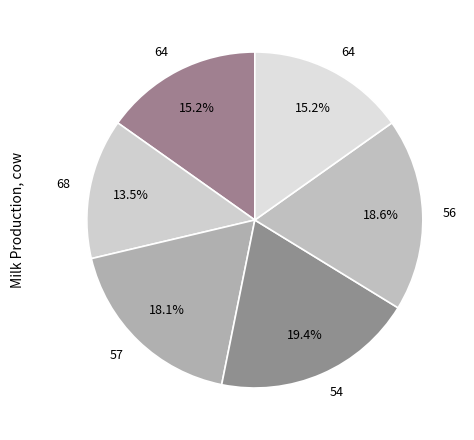

What is the smallest slice in the pie chart?

68